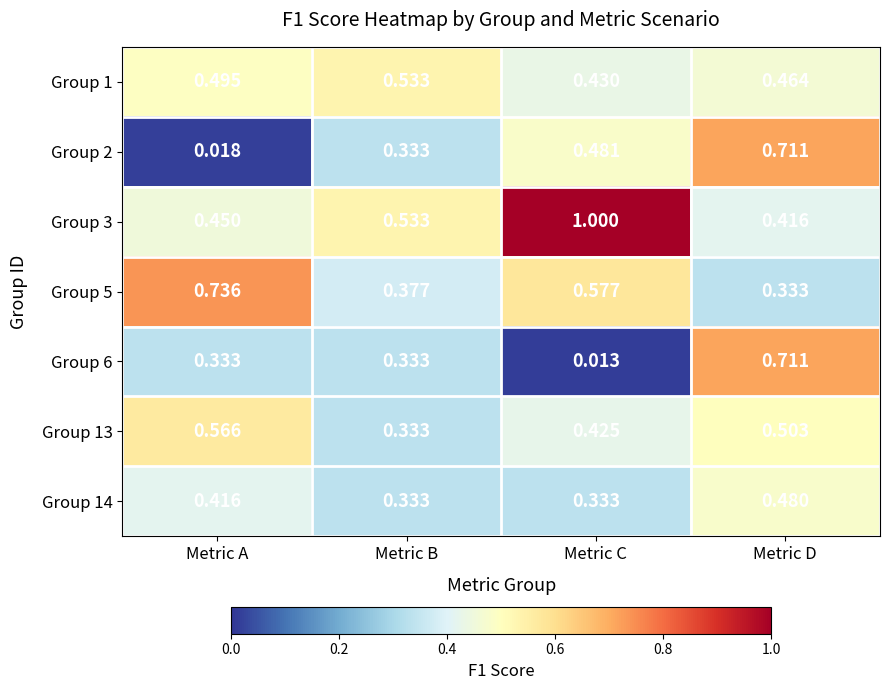

At which category is the sum across all series the highest?

Metric D